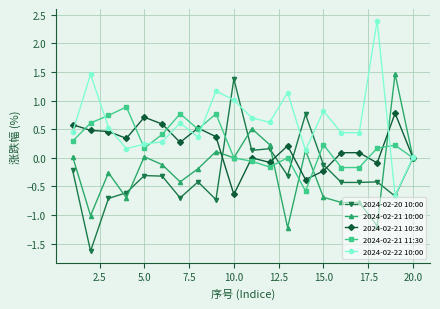

What is the smallest value displayed?

-1.6